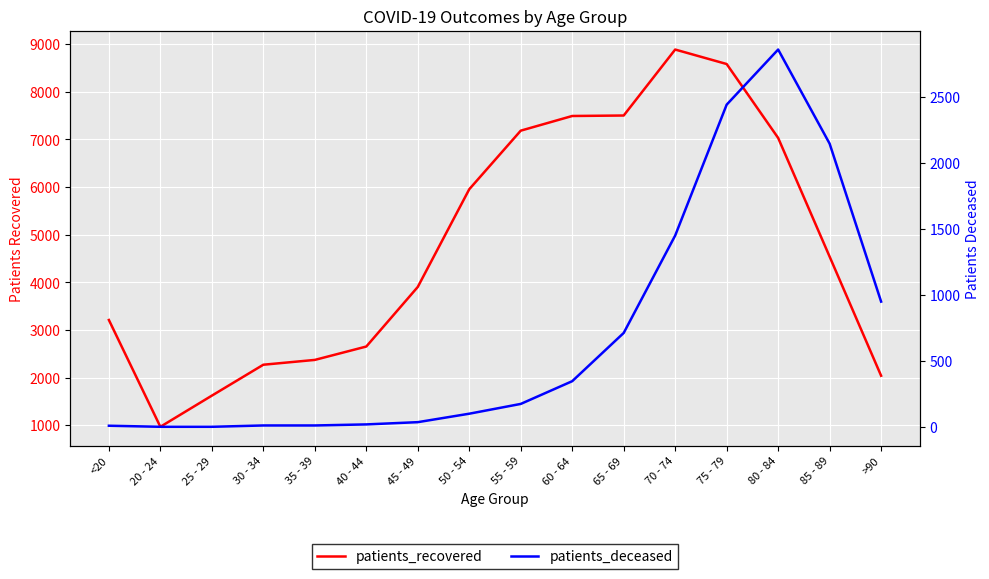

How many interior local peaks does the patients_recovered series have?

1